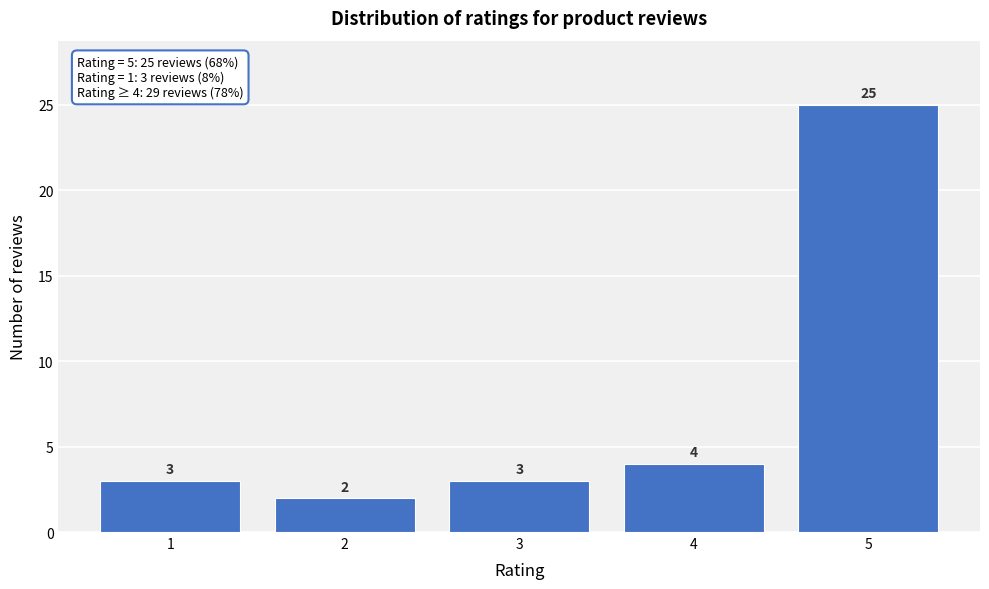

Reading right to left, what are all the values shown in this chart?

25	4	3	2	3